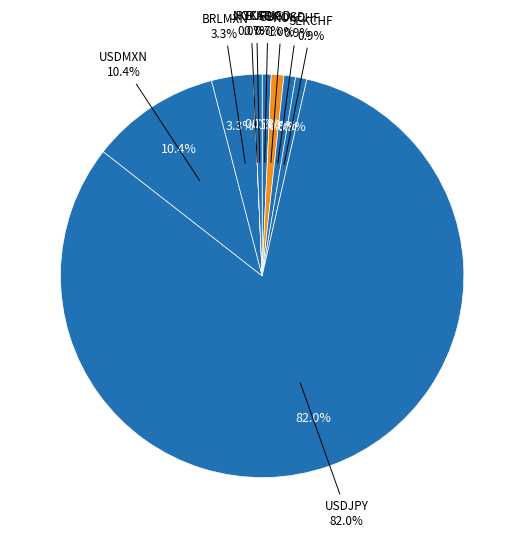

How many slices are in this pie chart?

9